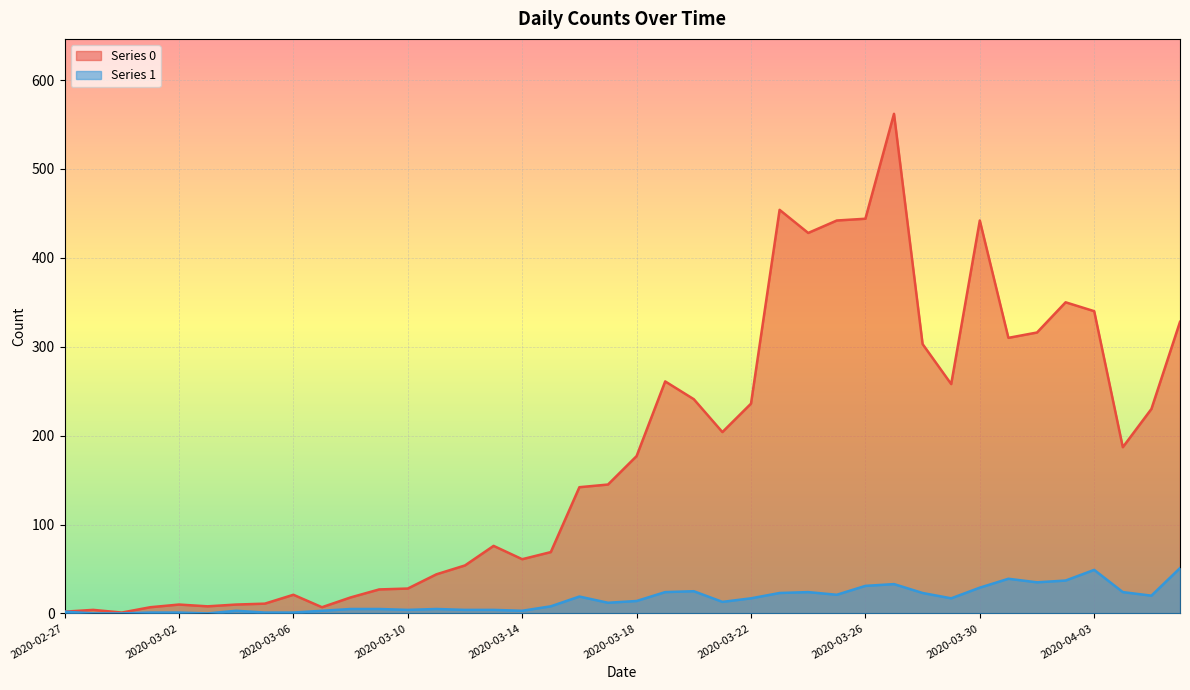

Rank the series at 2020-03-20 from highest to lowest value.

Series 0, Series 1